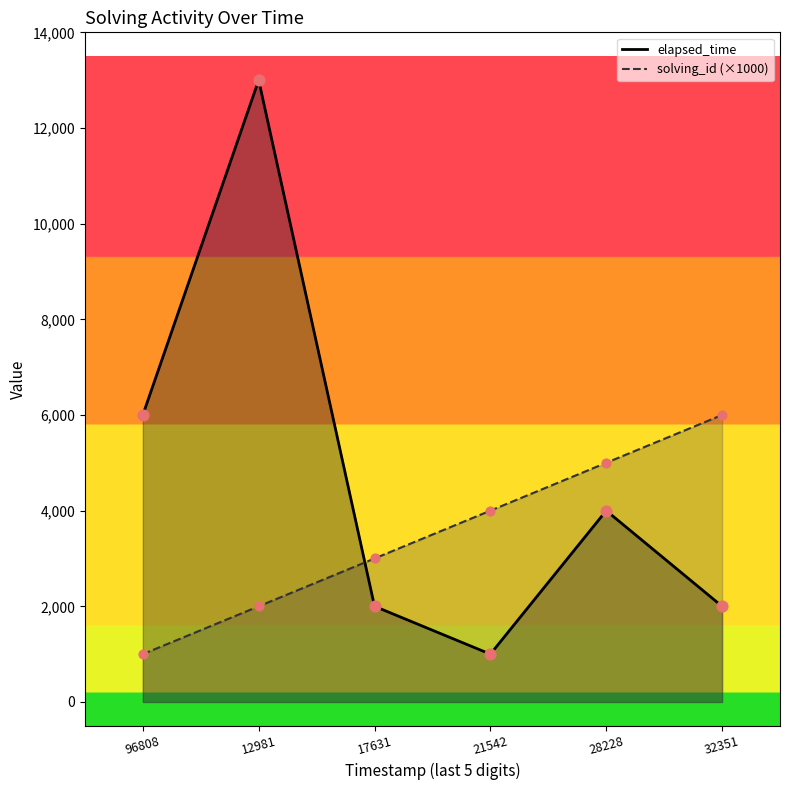

What are all the series names shown in the legend?

solving_id, elapsed_time